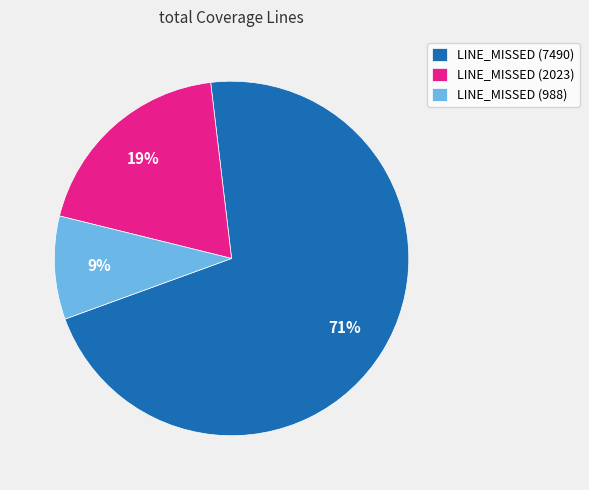

What is the ratio of the value at LINE_MISSED (7490) to the value at LINE_MISSED (2023)?

3.7